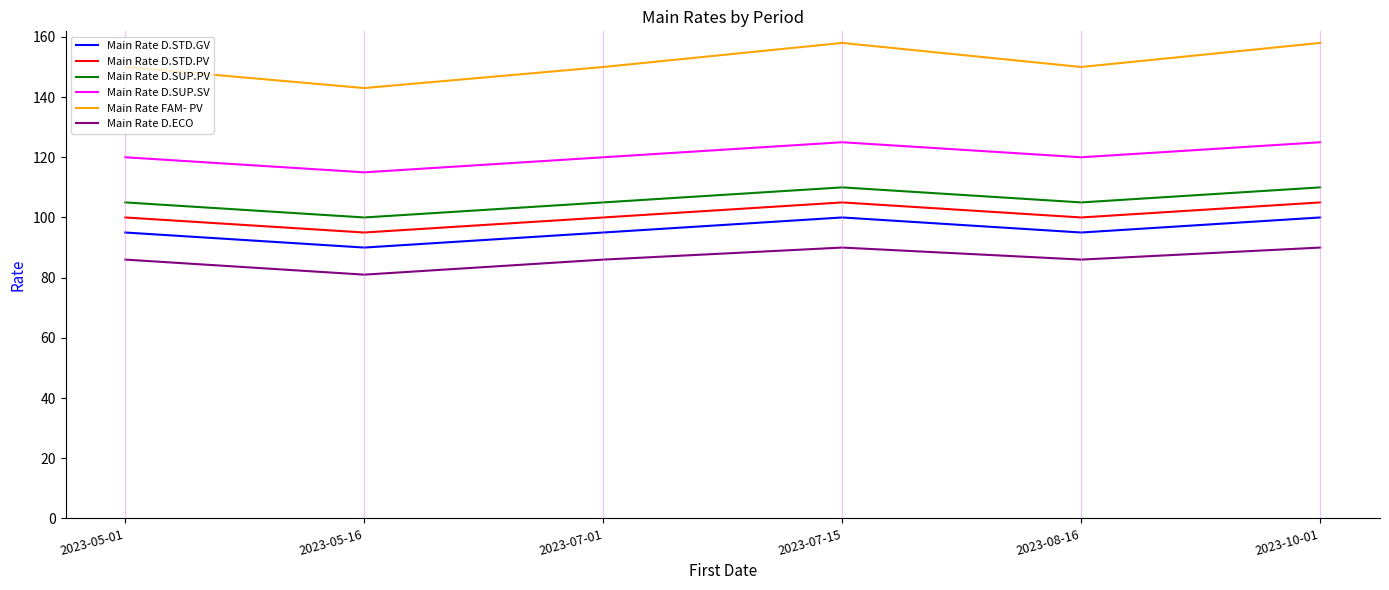

Which category has the lowest value across all series?

2023-05-16